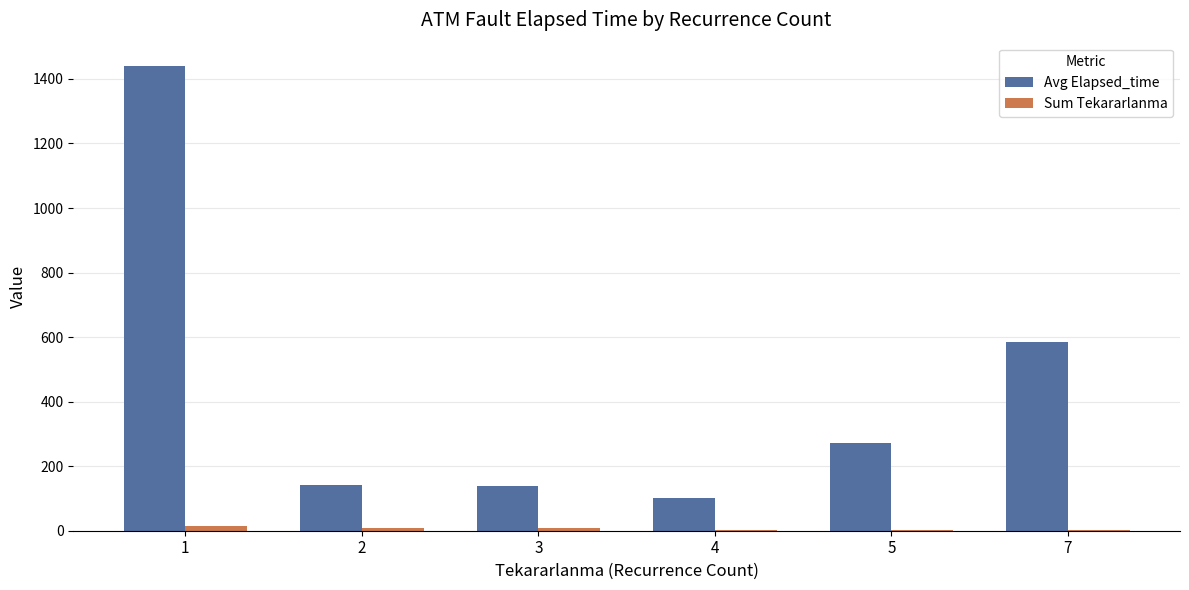

What is the highest value of the Avg Elapsed_time series?

1440.3